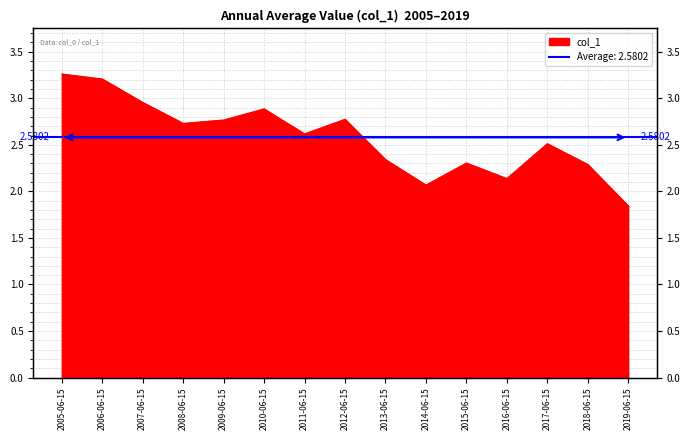

What is the label of the 8th point from the right?

2012-06-15